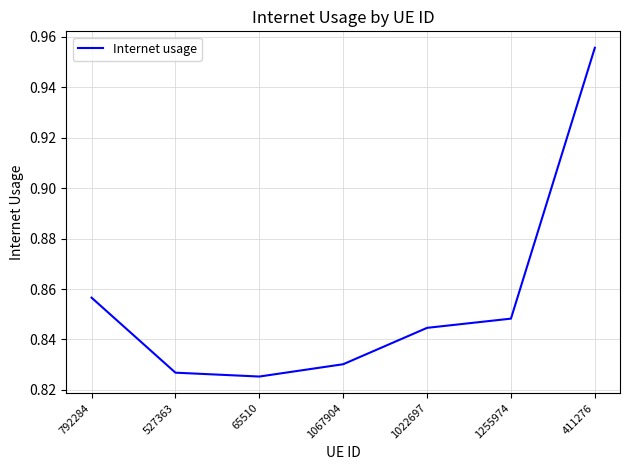

At which category does the data reach its first local valley?

65510